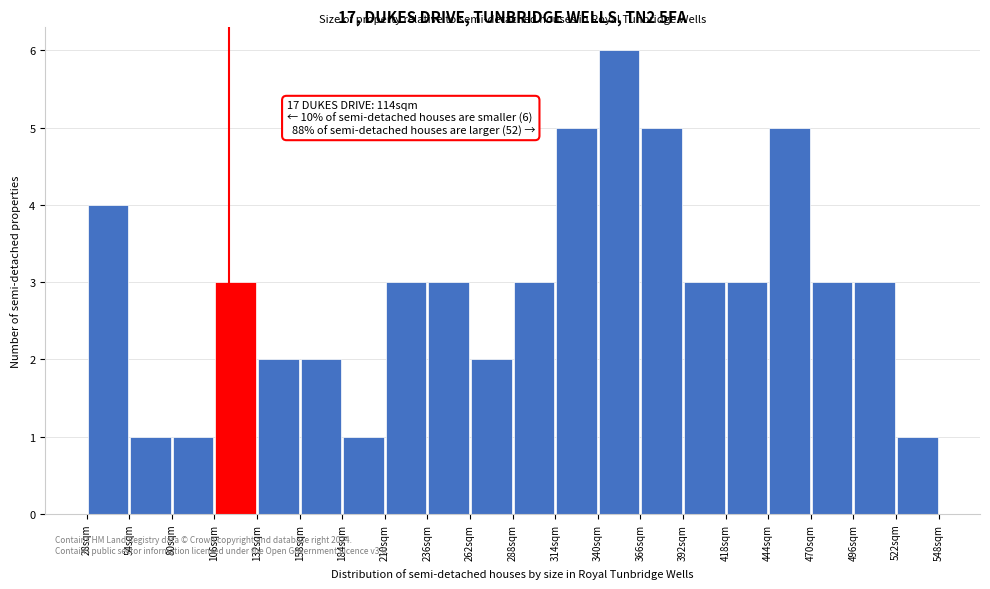

Over which range of the x-axis is the bar tallest?

340 to 366